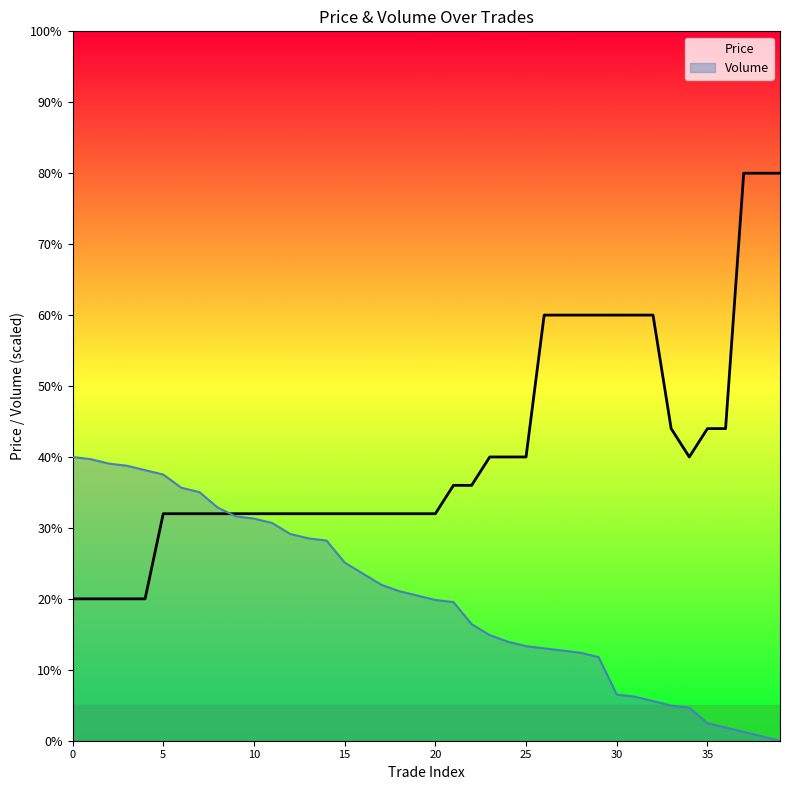

True or false: Volume has a value of 30935.3 at 25.

False